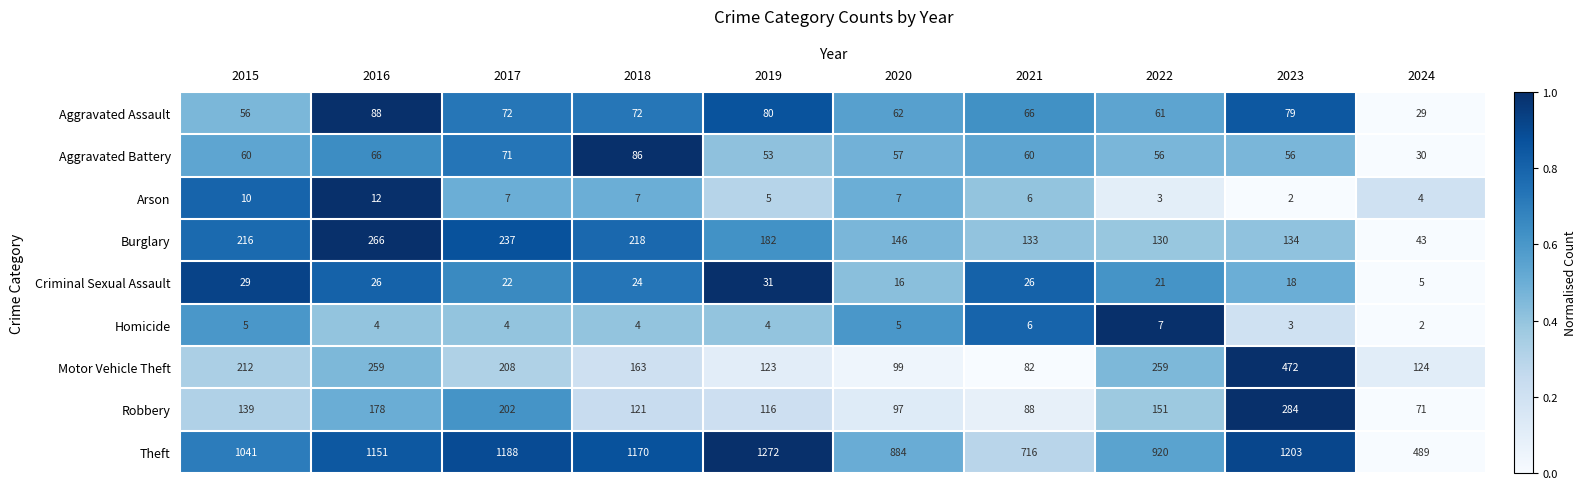

Which series has the largest total across all categories?

Theft